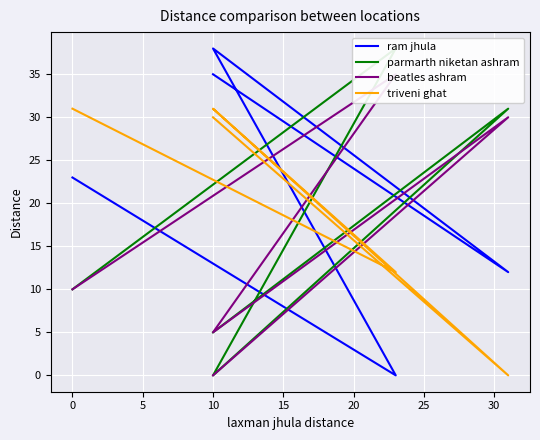

The value of beatles ashram at 0 is 7. True or false?

False